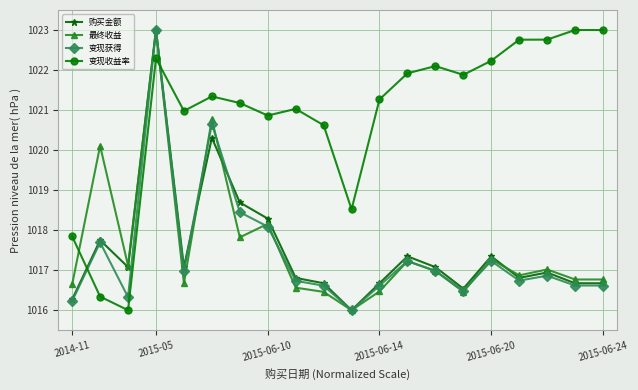

What is the value of the 变现收益率 point at the 10th from the left?

1020.6